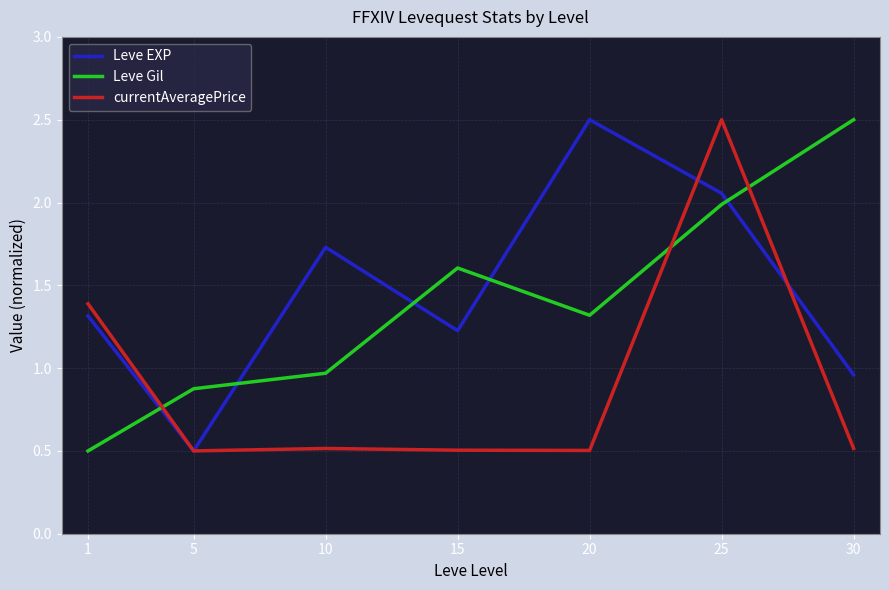

What is the spread (max minus min) of values at 30?

2.0